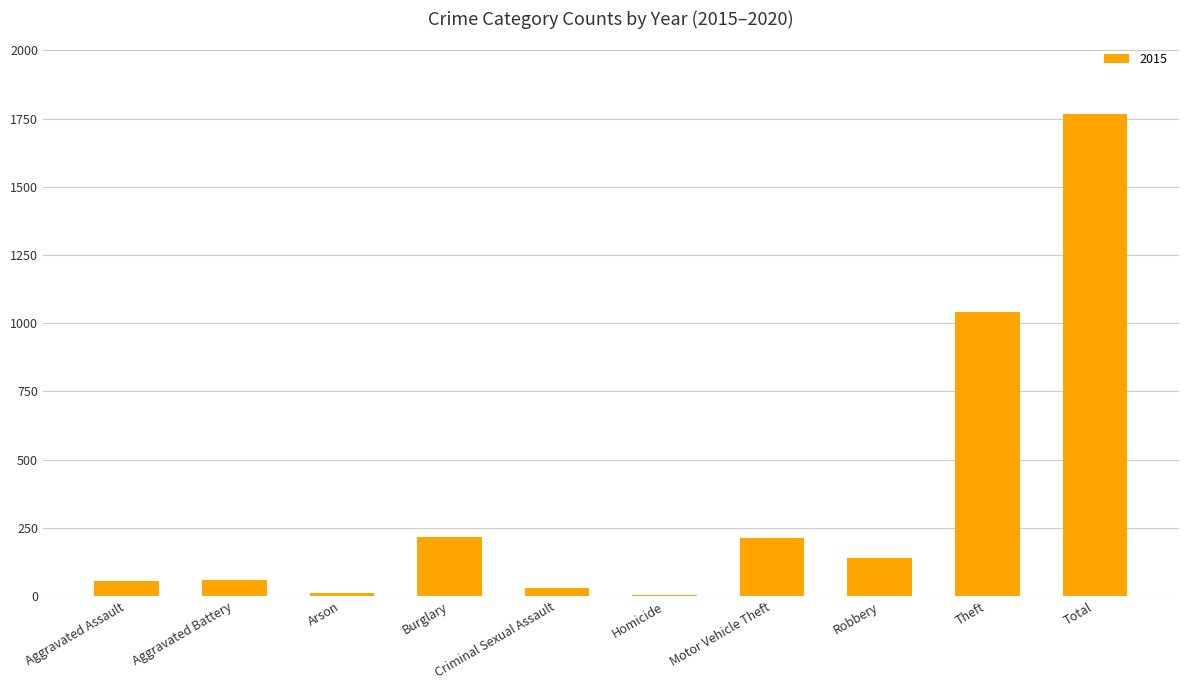

At which label is the value closest to 886?

Theft